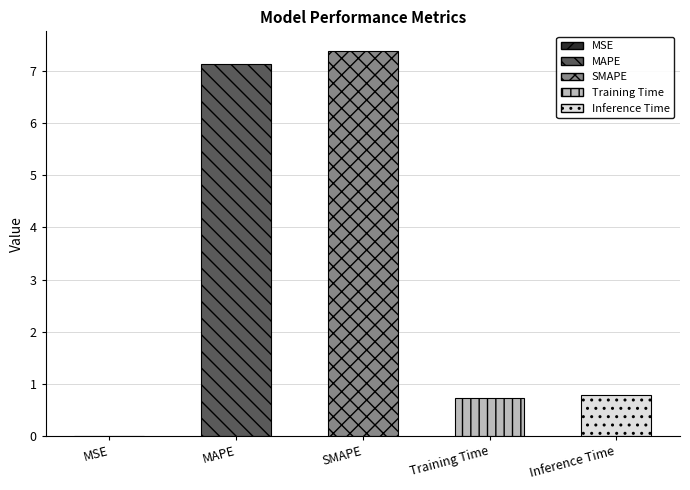

What is the label of the 2nd bar from the left?

MAPE